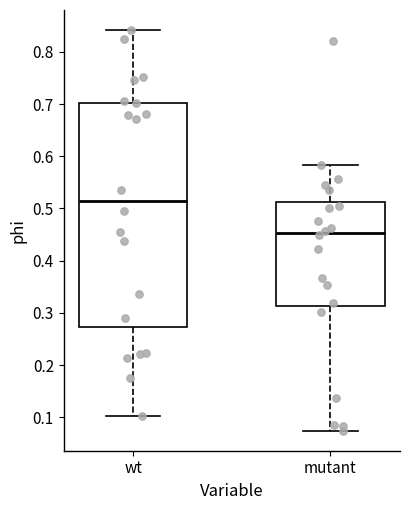

Comparing the boxes themselves (not the whiskers), which one is the tallest?

wt